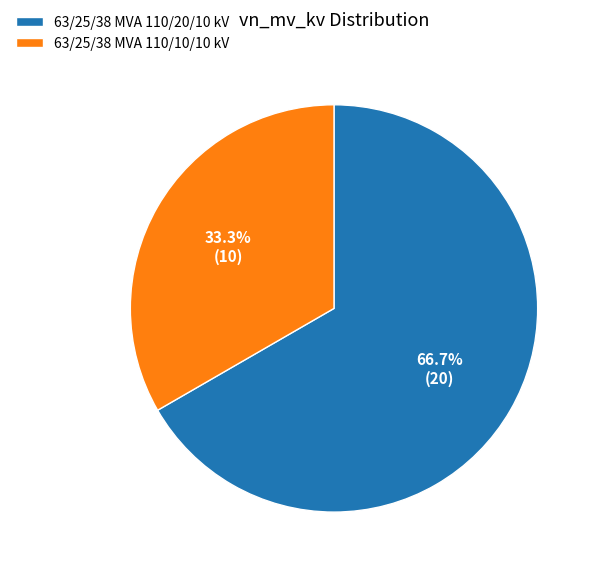

To the nearest percent, what is the average slice percentage?

50%